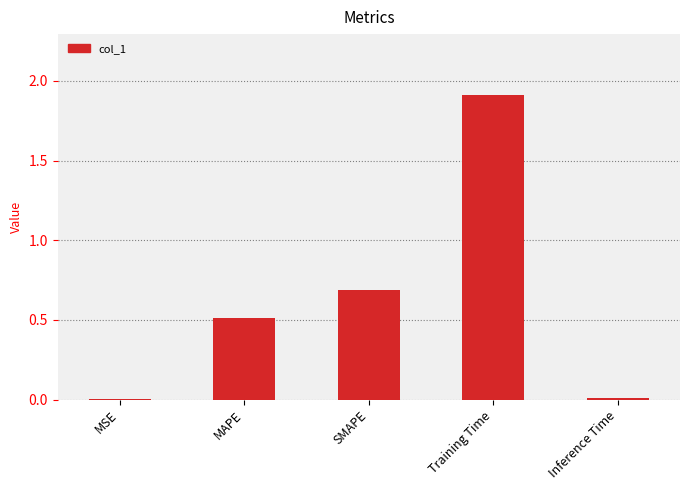

What is the change in value from MAPE to SMAPE?

+0.2